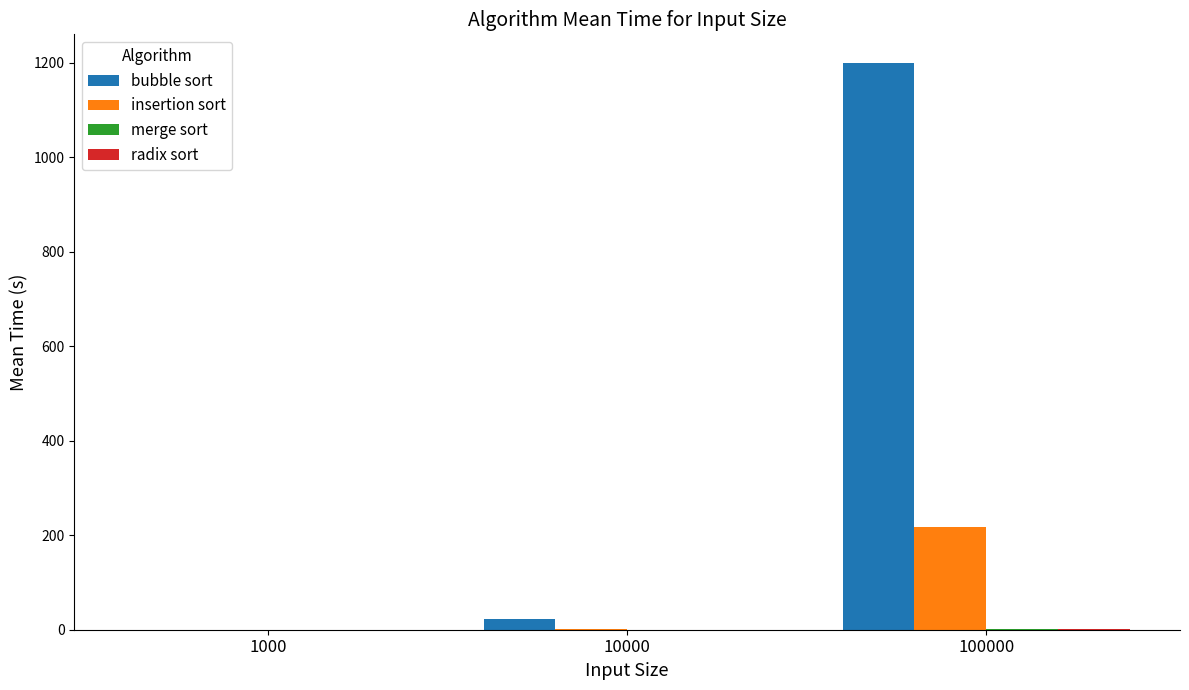

What is the spread (max minus min) of values at 10000?

22.3